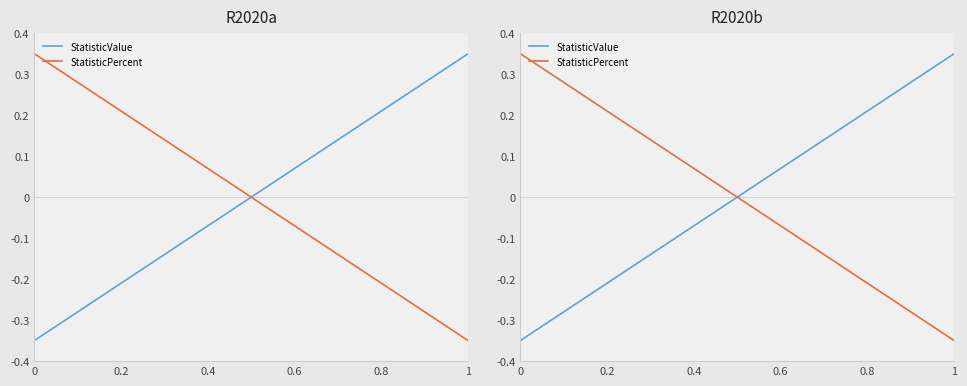

True or false: StatisticPercent and StatisticValue cross at least once.

False